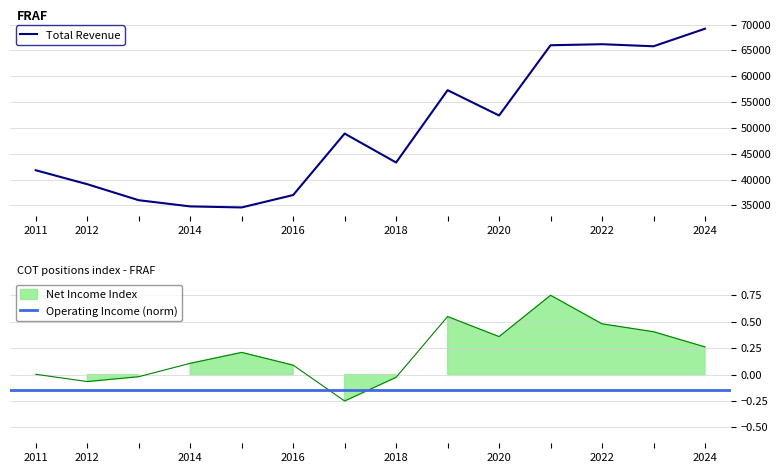

What is the value of the Total Revenue point at the 3rd from the left?

36000.0